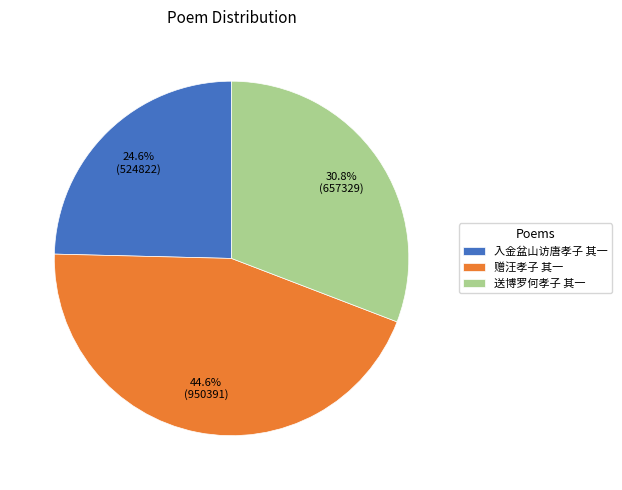

What is the ratio of the value at 送博罗何孝子 其一 to the value at 赠汪孝子 其一?

0.7